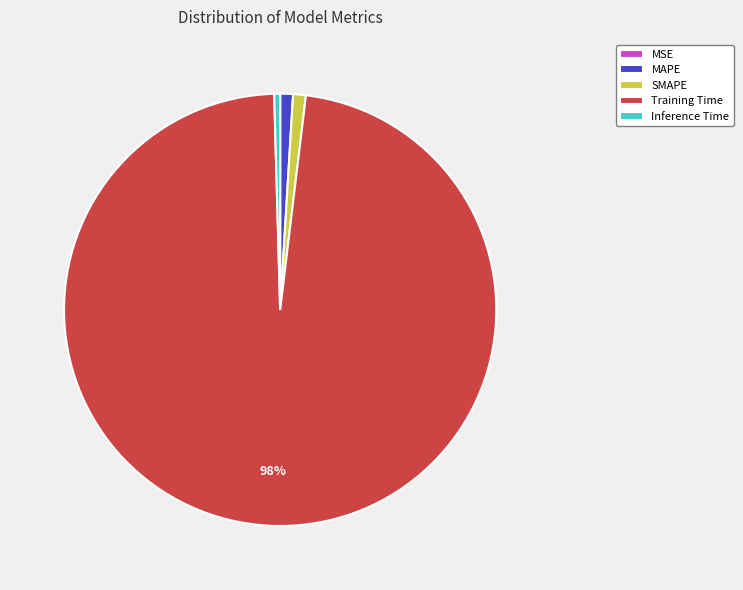

Combined, do SMAPE and Training Time account for over 50%?

Yes